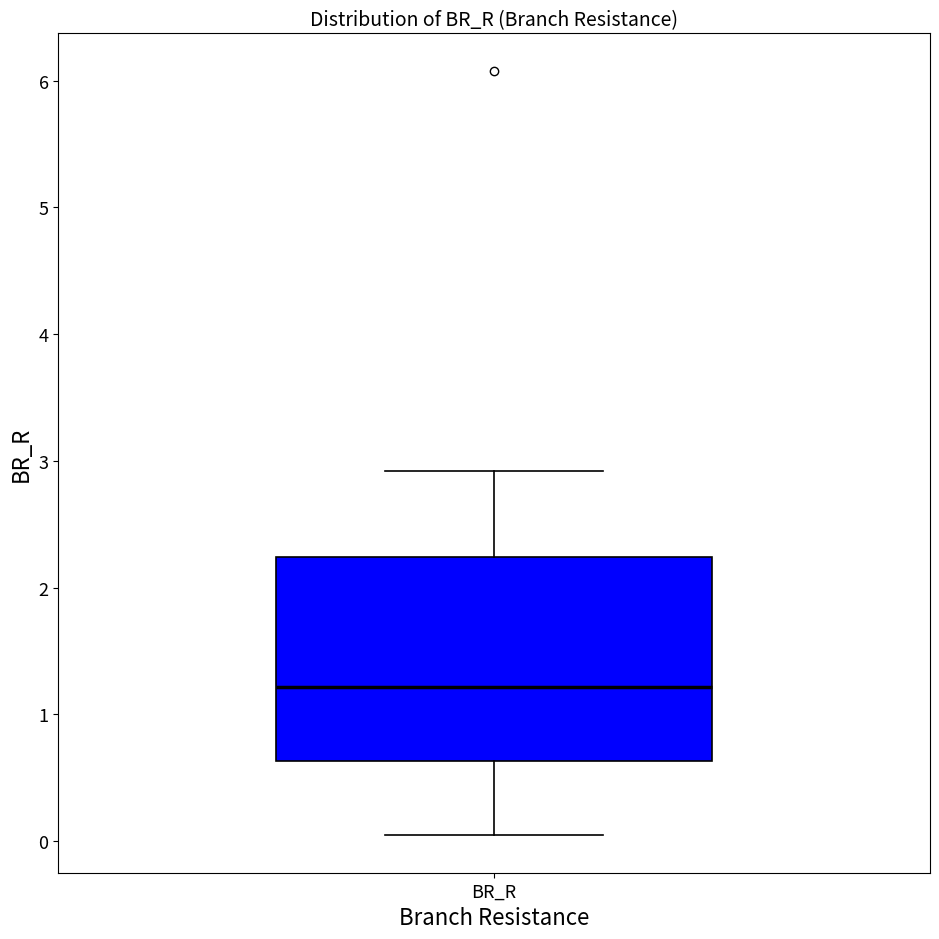

Where does the lower whisker of the box for BR_R end on the y-axis? The values are not printed on the chart, so give them approximately, as read against the axis.

0.1